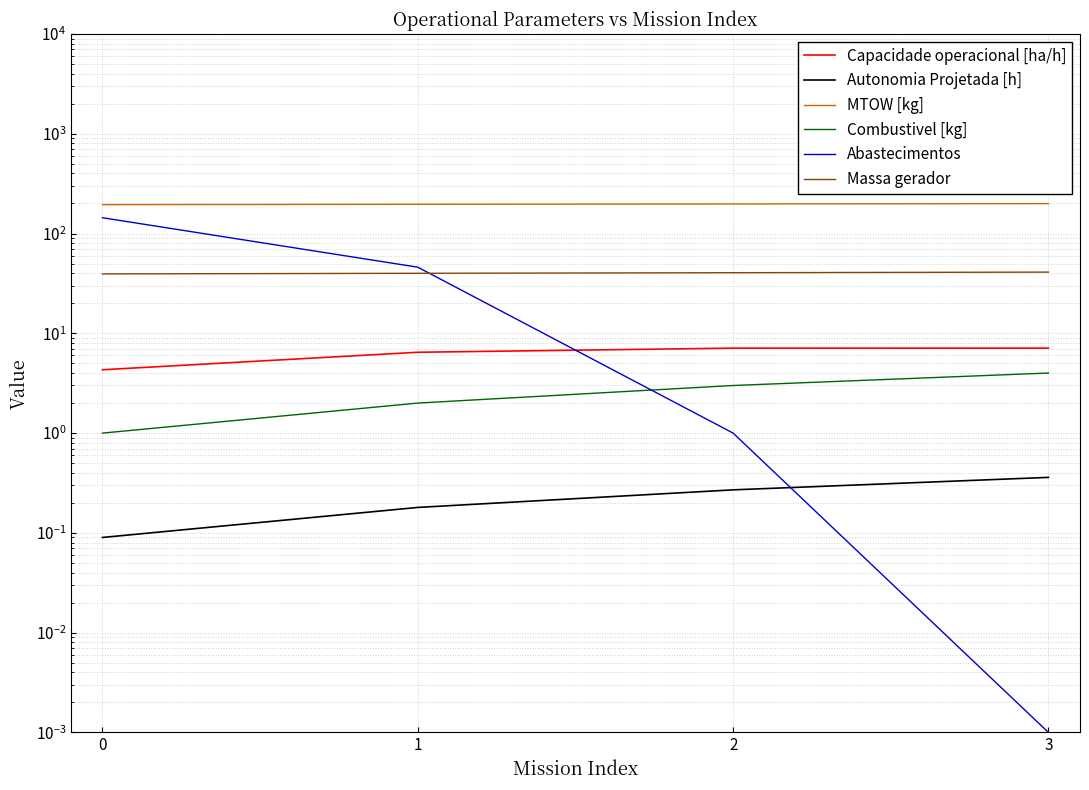

List the labels in order of Massa gerador value, smallest first.

0, 1, 2, 3